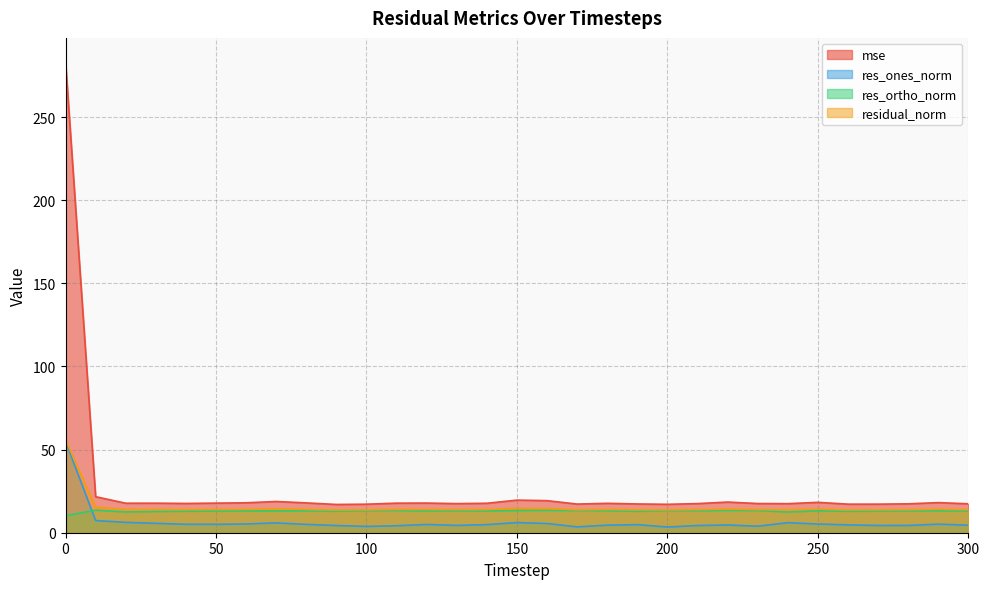

The res_ones_norm series shows 5.6 at 30. True or false?

True